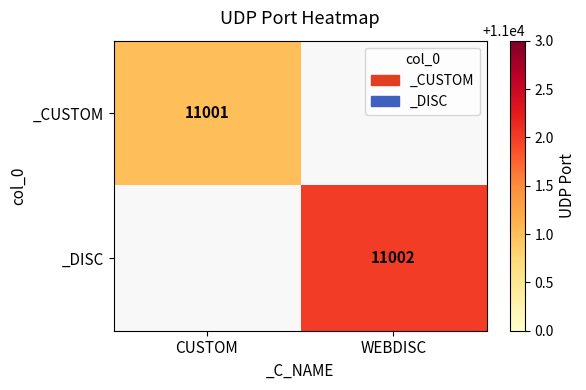

True or false: _CUSTOM has a value of 11001 at CUSTOM.

True